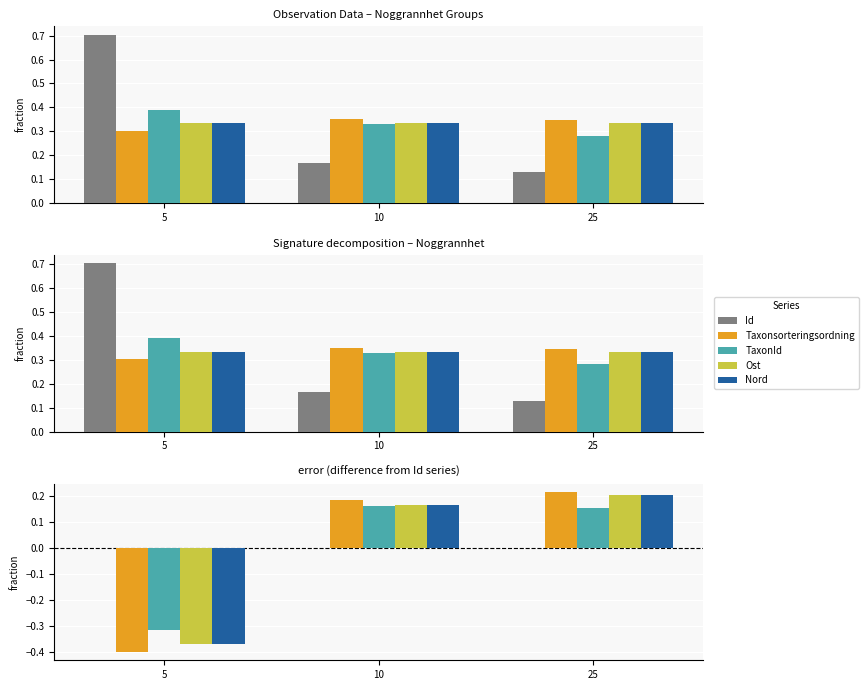

Which series has the largest total across all categories?

Id